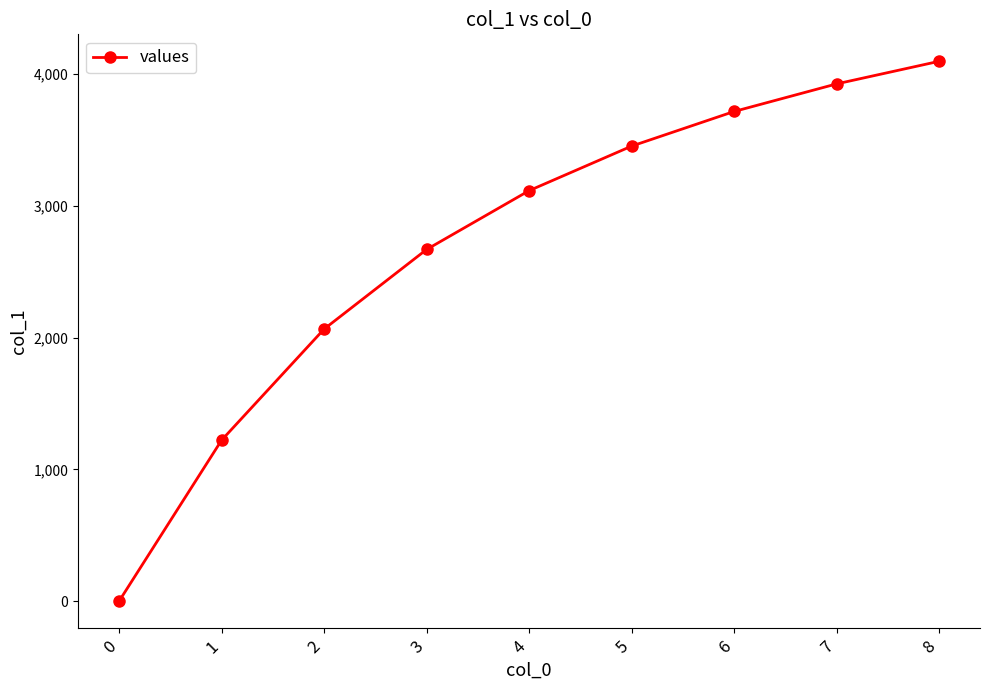

What is the value of the 4th point from the left?

2669.7